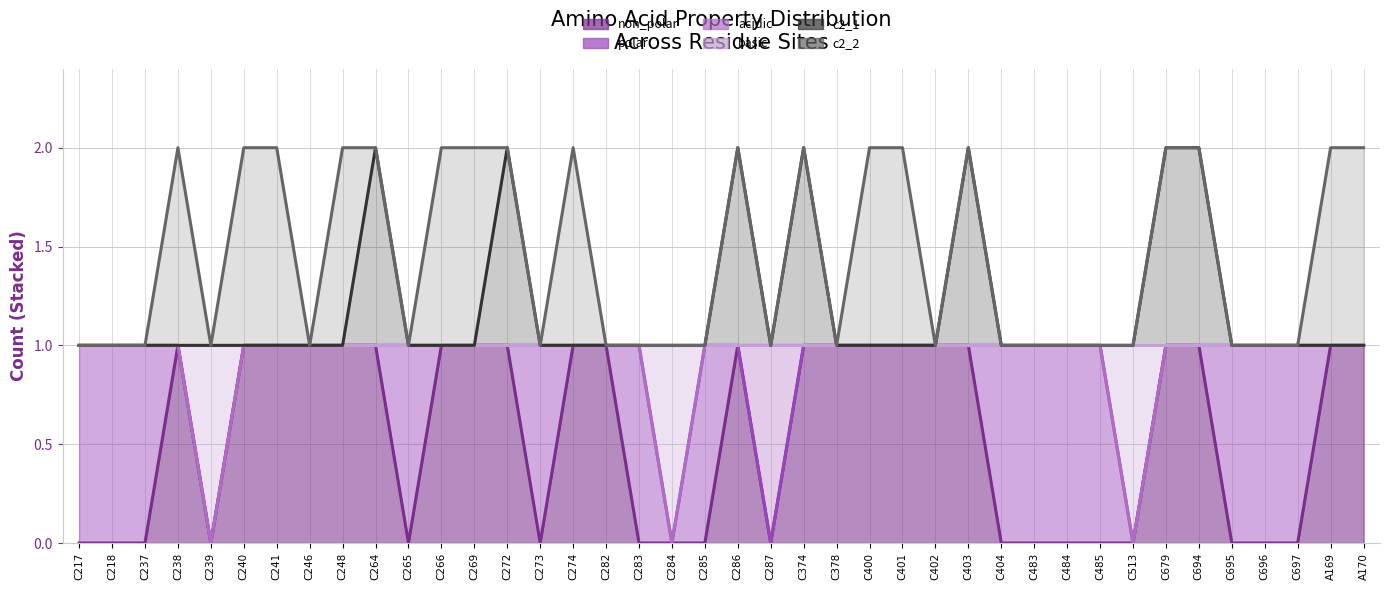

True or false: c2_1 and non_polar cross at least once.

False